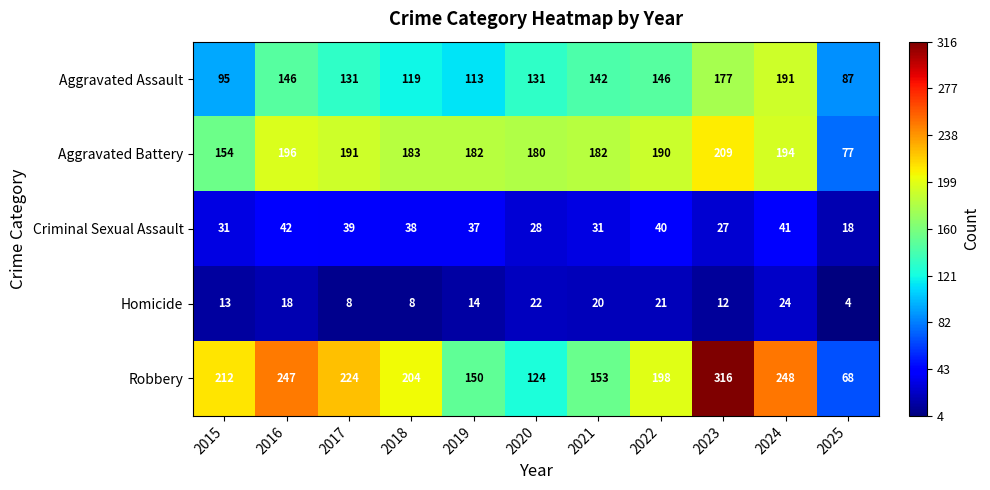

What is the difference between the Homicide values at 2021 and 2019?

6